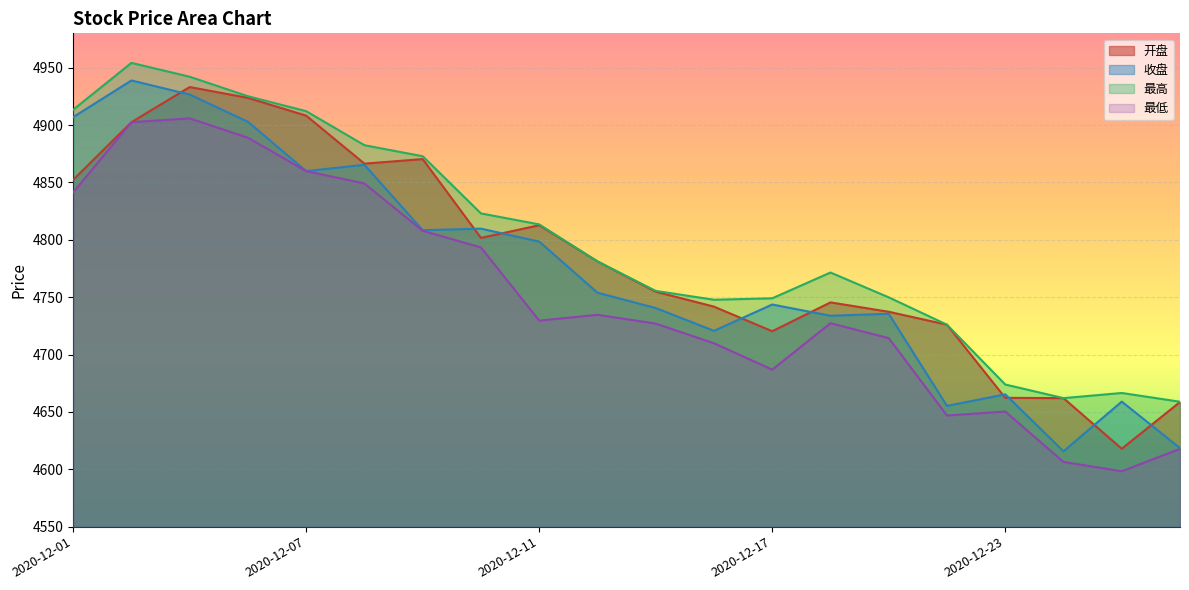

Count the number of data series in this chart.

4